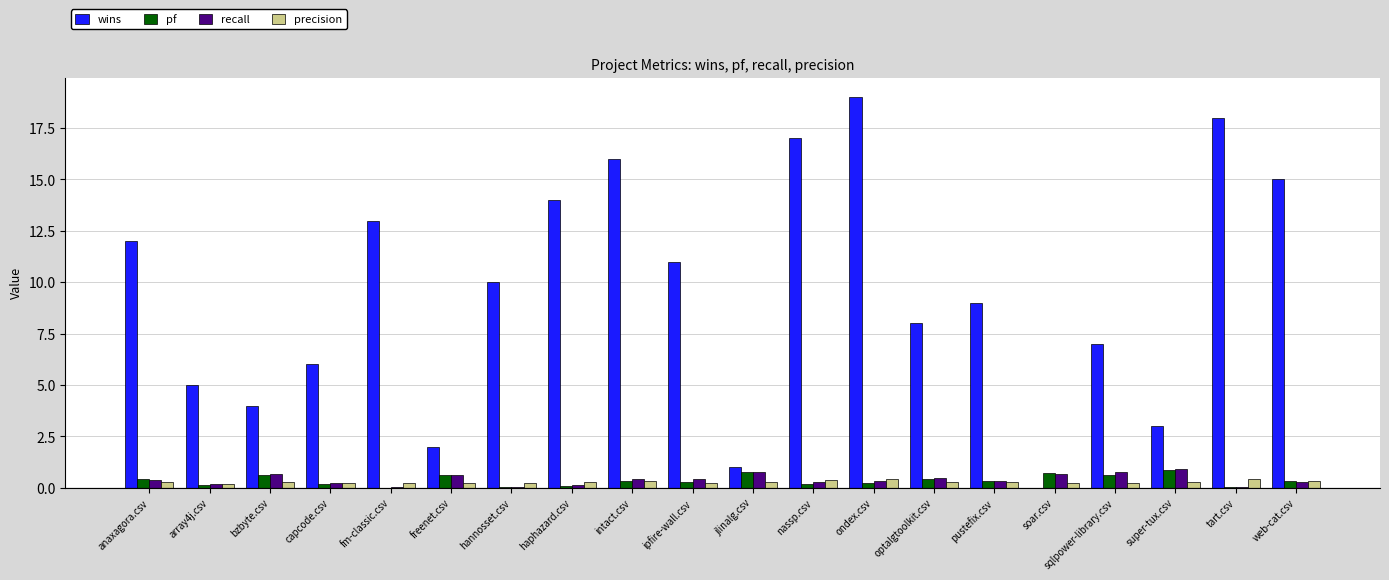

Which series changed the most between anaxagora.csv and pustefix.csv?

wins